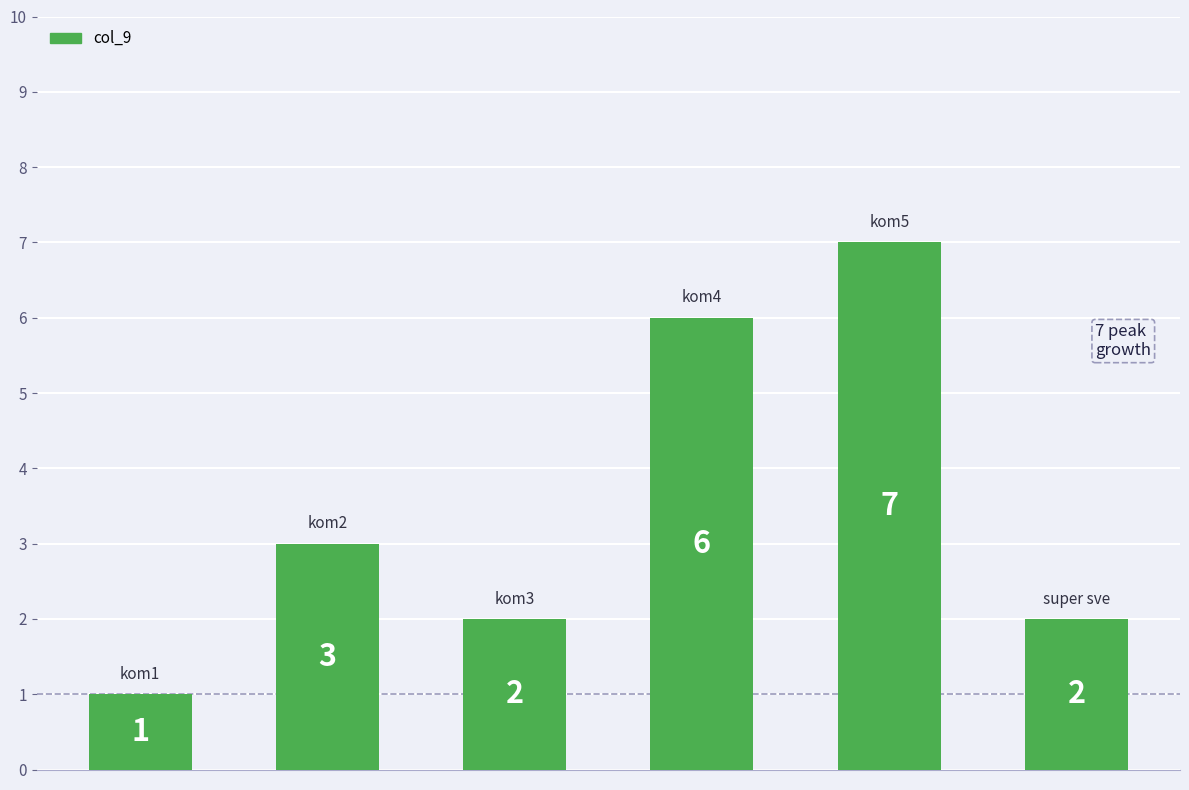

How many values are between 2 and 6?

4